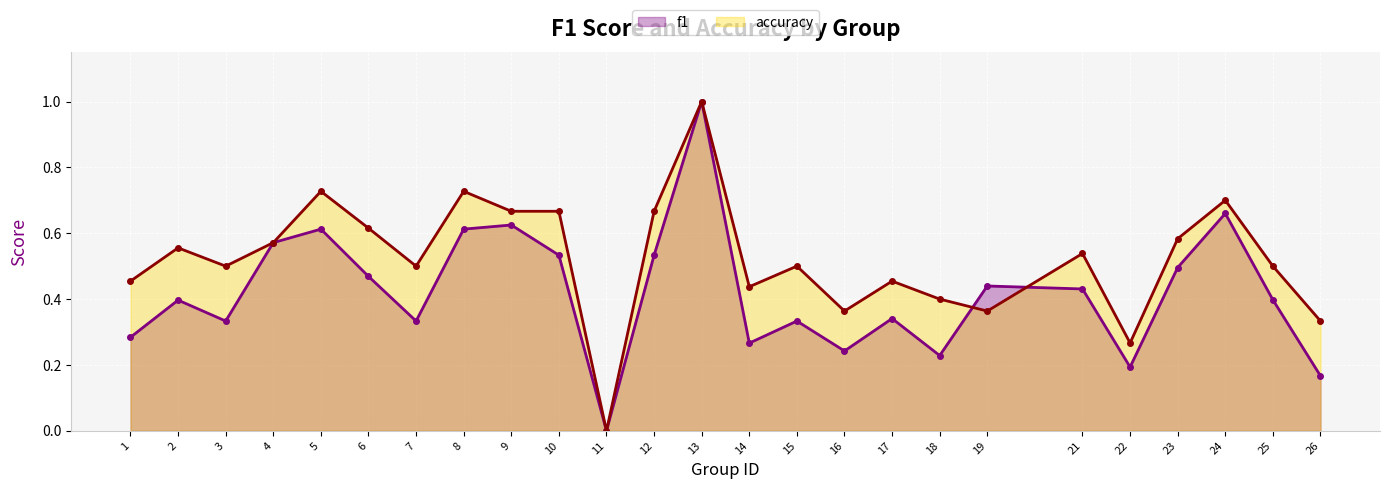

How many lines are shown in the chart?

2